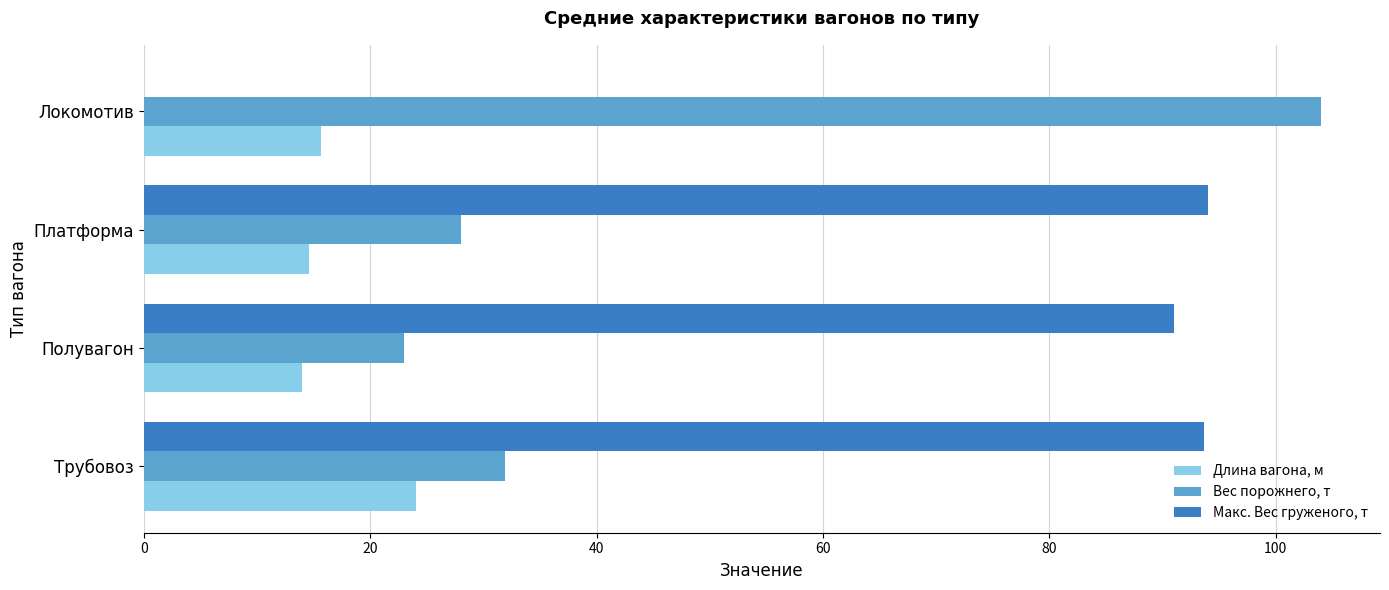

Is the value of Макс. Вес груженого, т at Платформа greater than the value of Длина вагона, м at Полувагон?

Yes